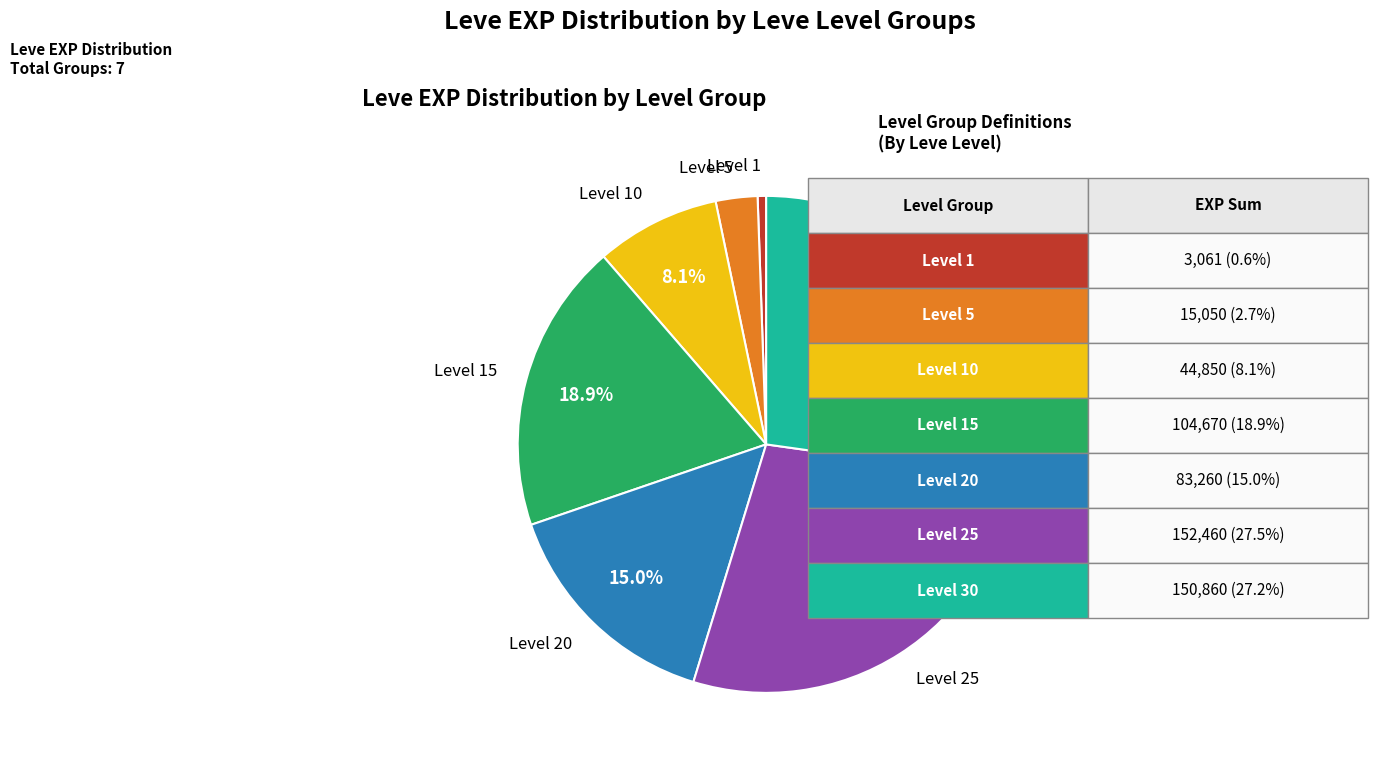

Does any single category account for the majority?

No